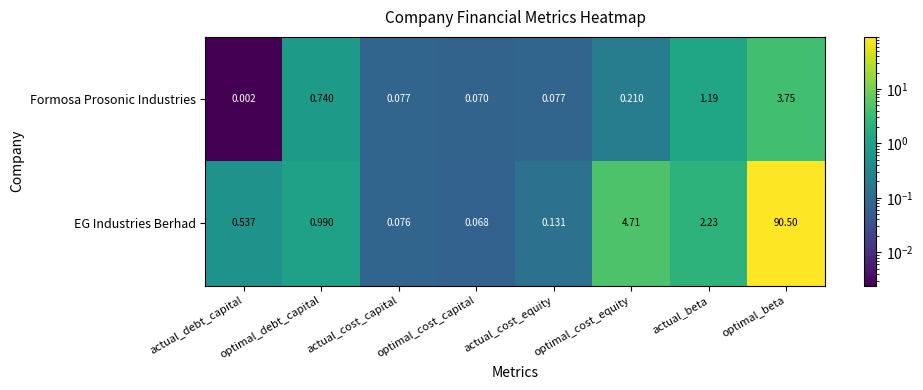

Which category has the lowest value across all series?

actual_debt_capital